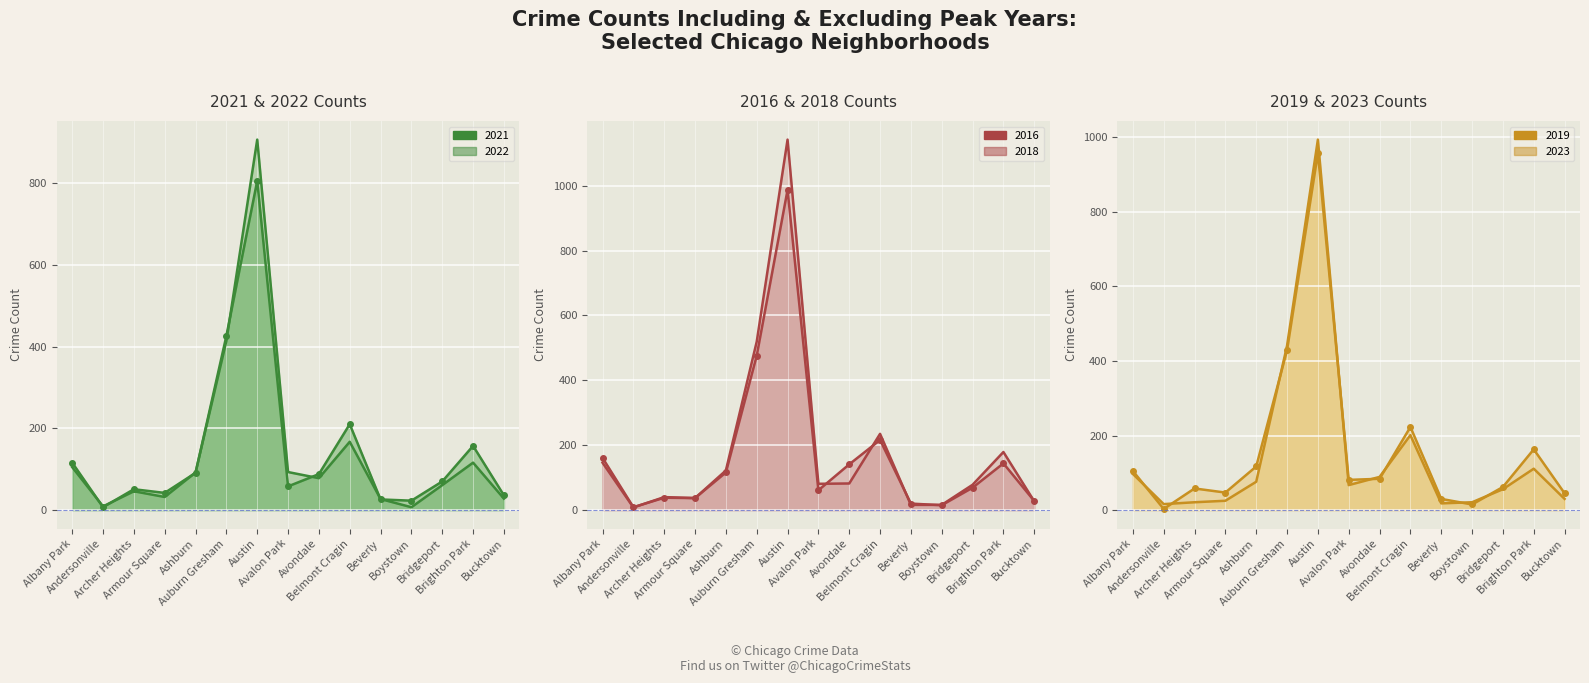

Rank the series by their maximum value, from lowest to highest.

2022, 2021, 2023, 2018, 2019, 2016